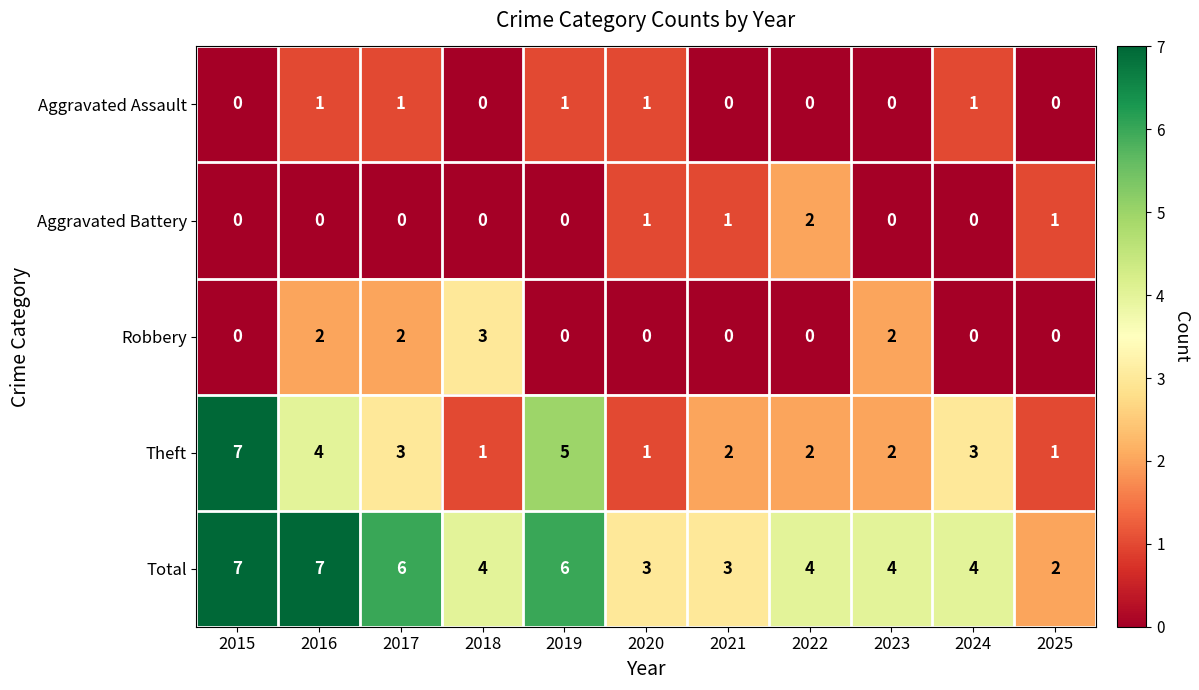

The value of Robbery at 2015 is 2. True or false?

False